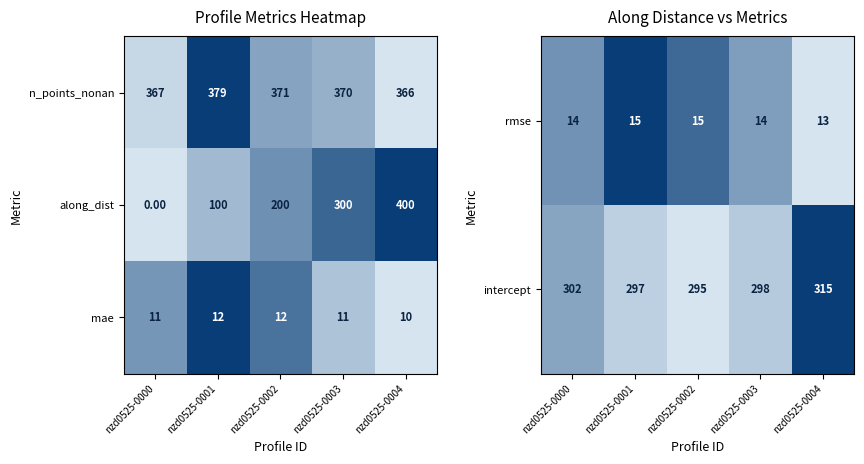

How many values in the rmse series are below 14?

1